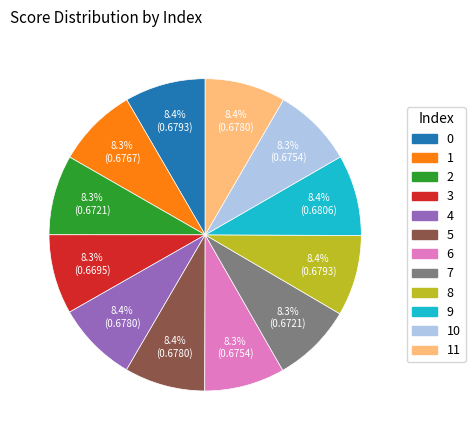

Is there a majority slice in this chart?

No